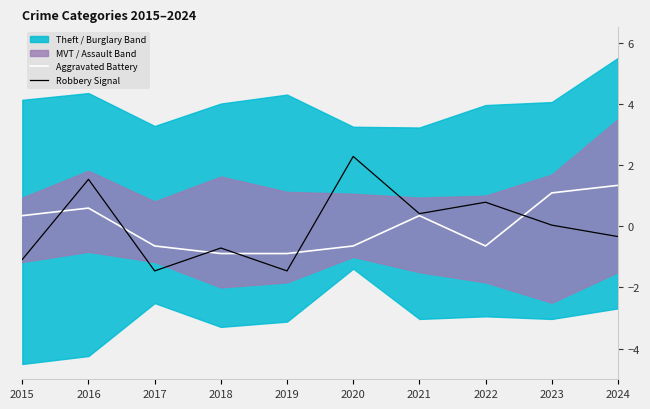

Where is the first local maximum for Aggravated Battery?

2016